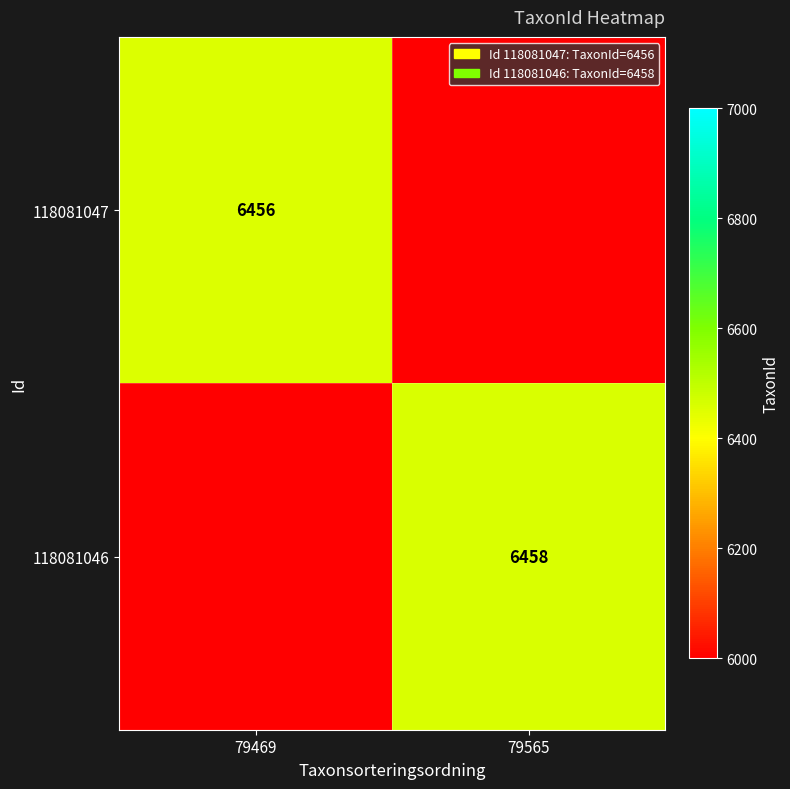

Is it true that 118081046 equals 6458 at 79565?

True